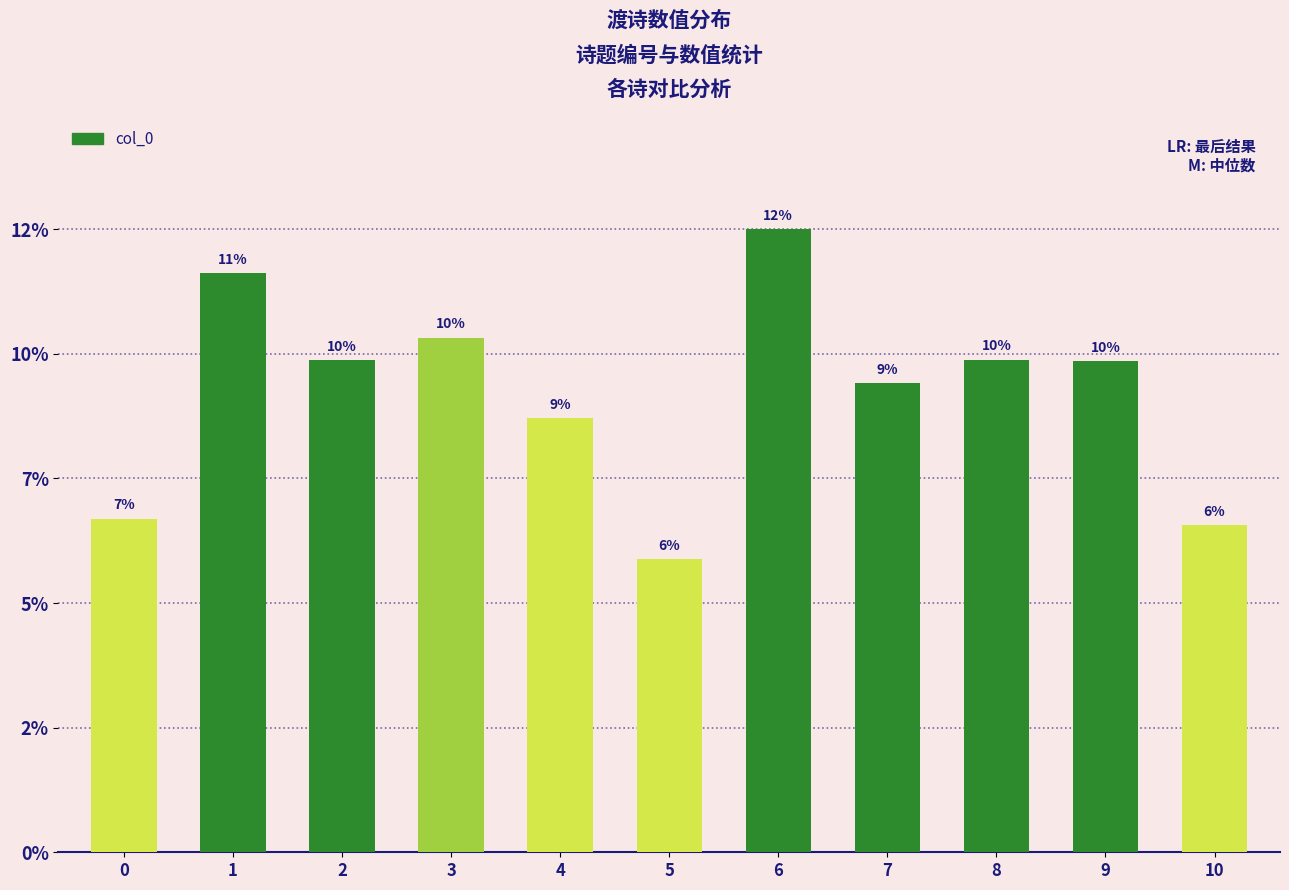

Are the bars horizontal?

No